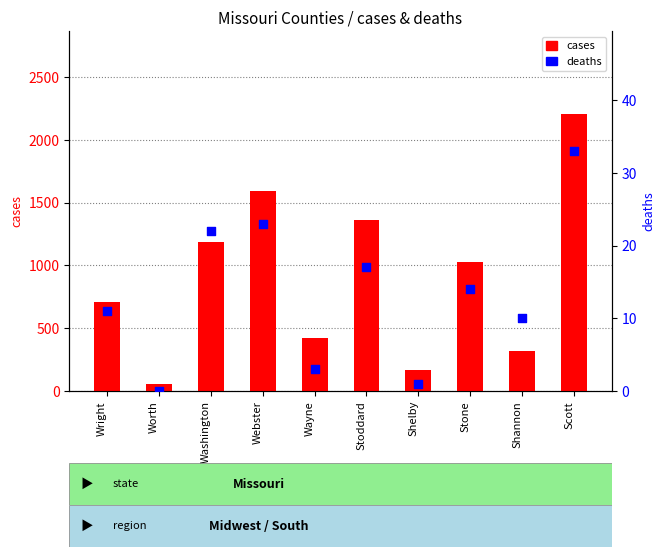

At how many categories does at least one series exceed 201?

8